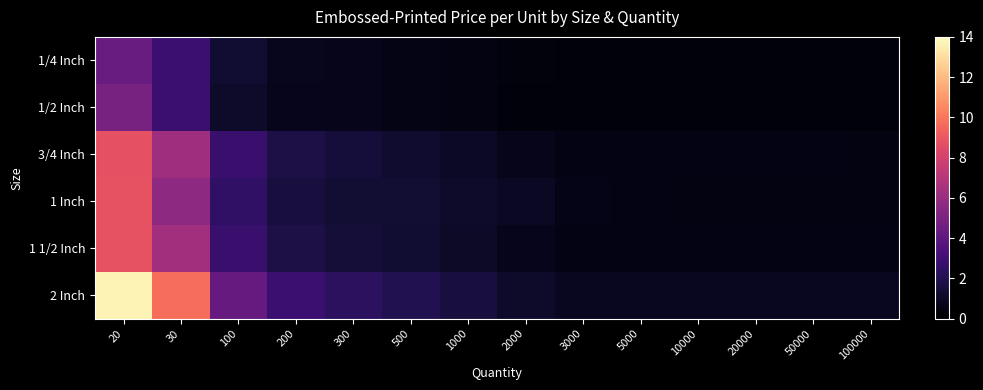

Which has a higher value, 2000 or 100?

100